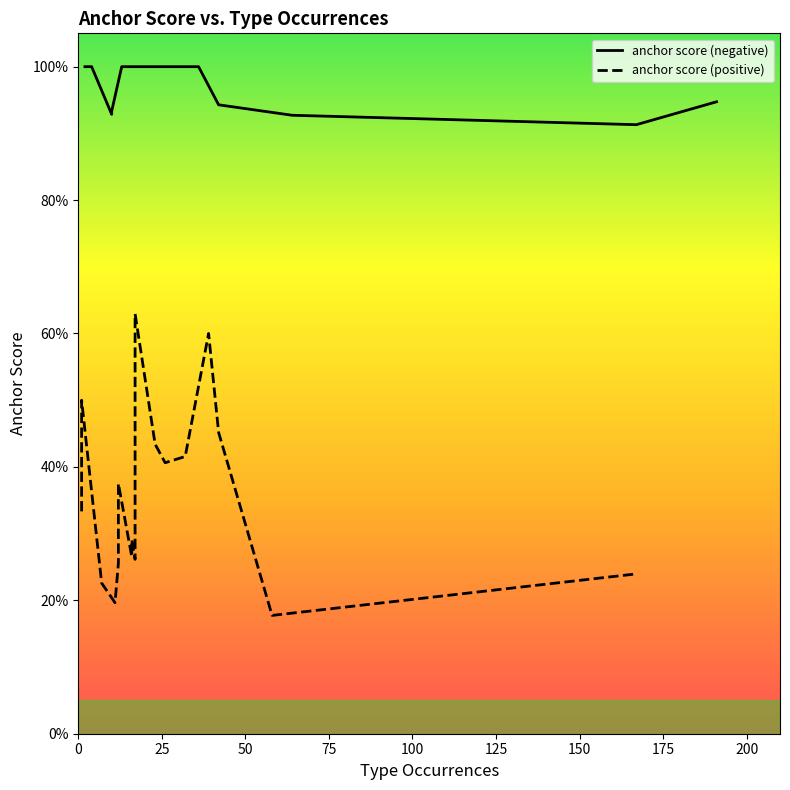

At how many categories does at least one series exceed 0?

17